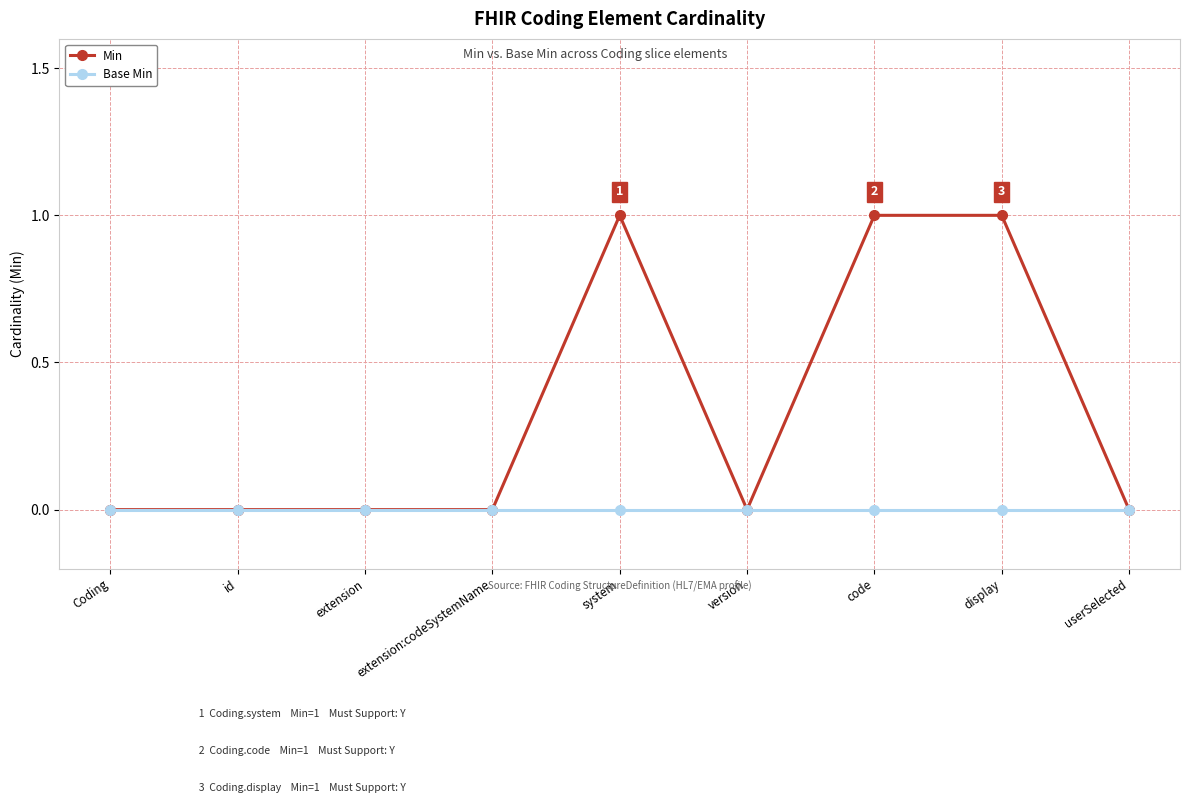

What are all the series names shown in the legend?

Min, Base Min